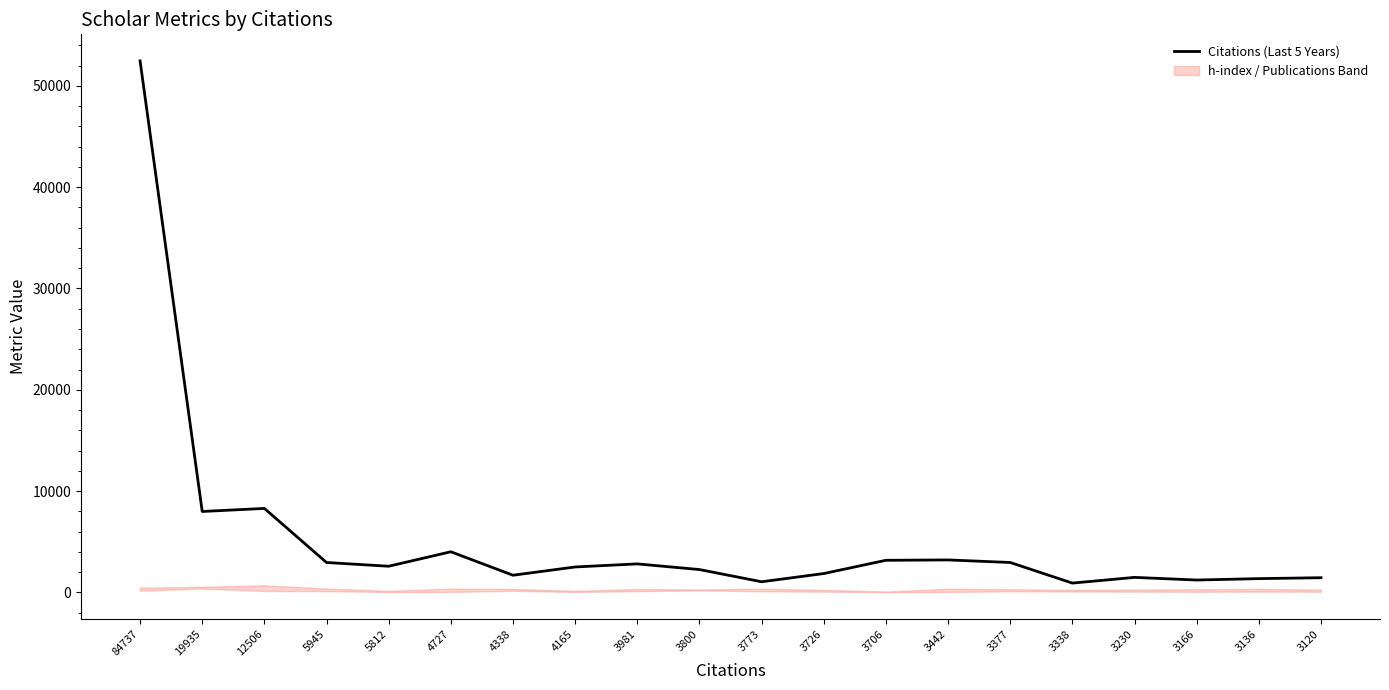

What value does the data have at 3981, to the nearest 10?

2810